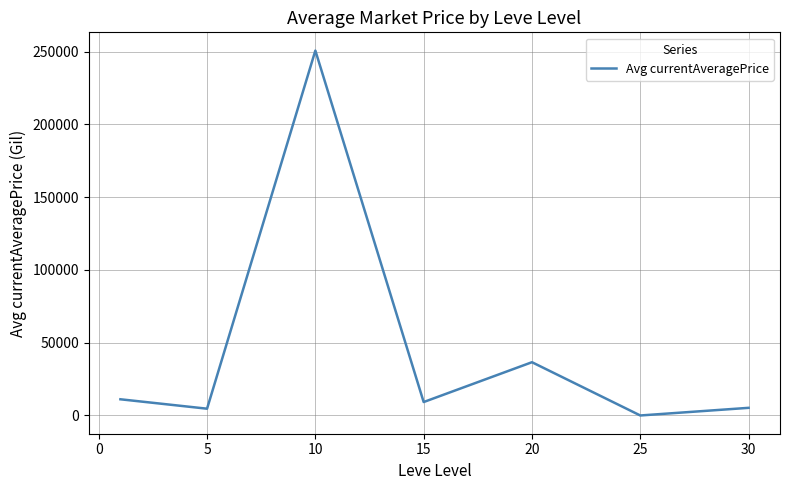

Count the number of data series in this chart.

1